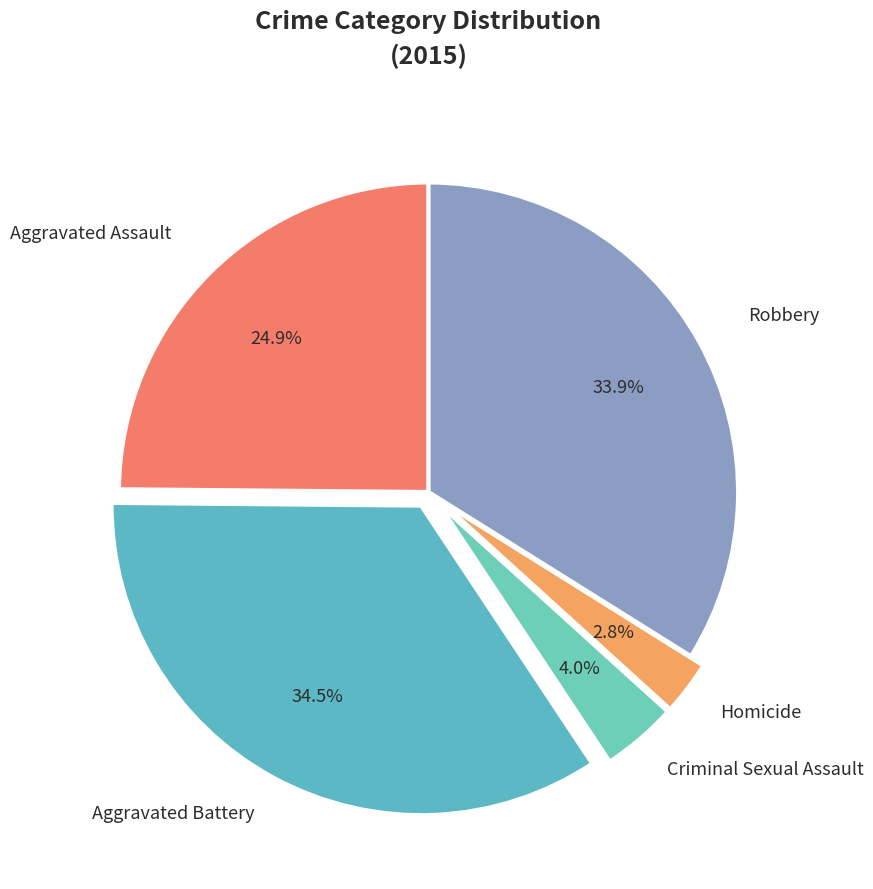

How many segments does this pie chart have?

5